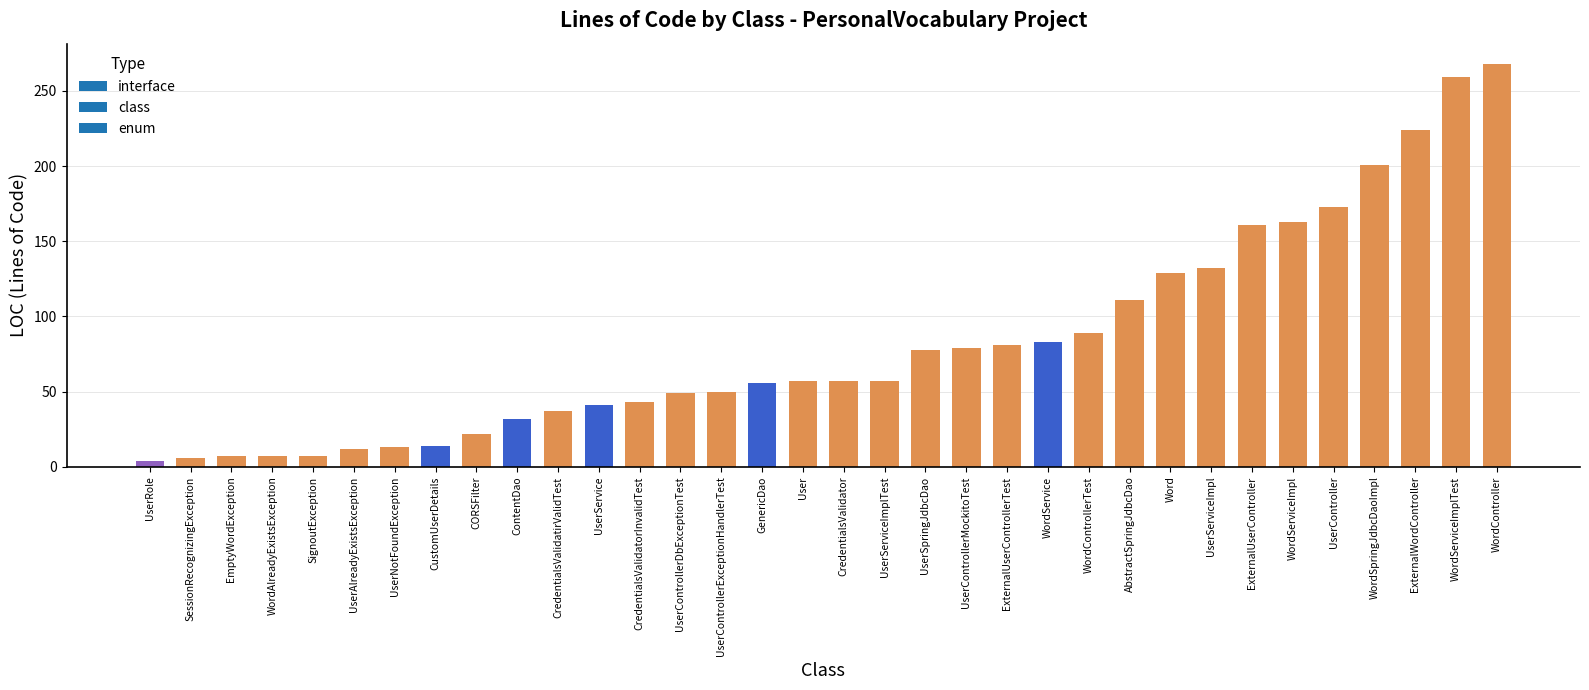

Which has a higher value, AbstractSpringJdbcDao or WordService?

AbstractSpringJdbcDao